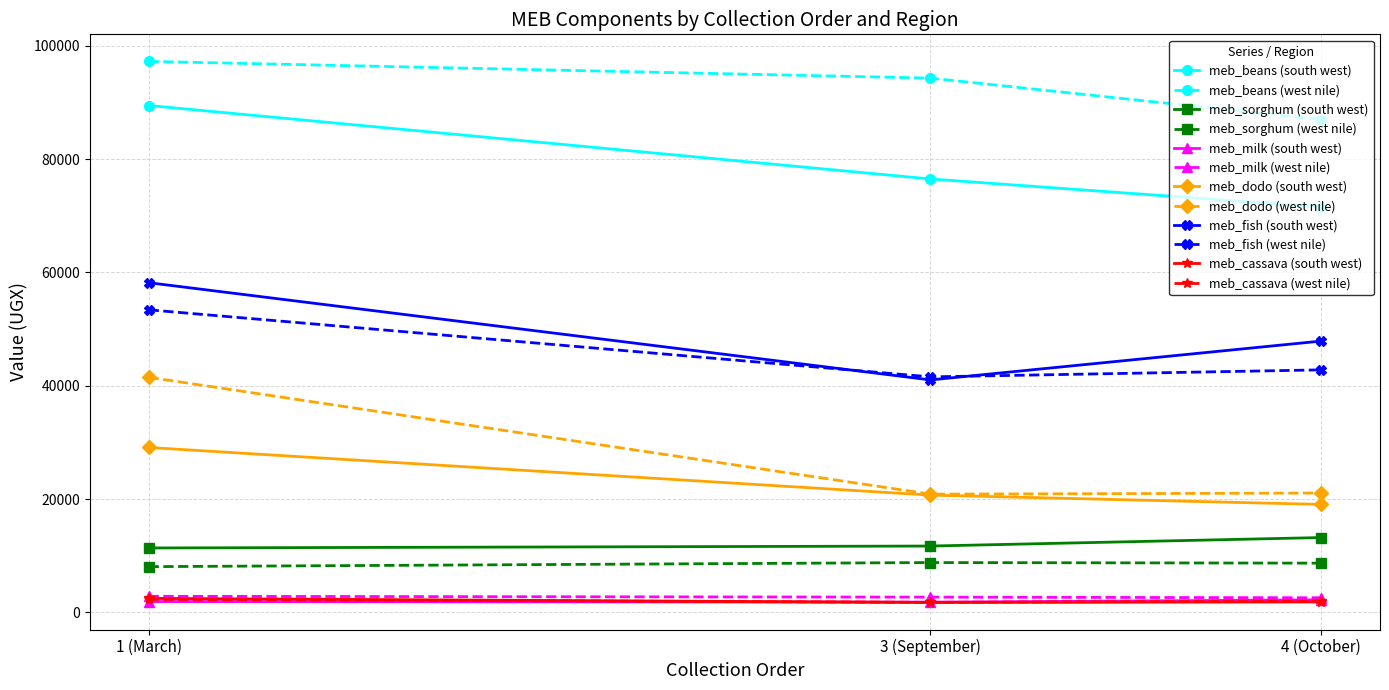

Which category has the lowest value in the meb_fish (south west) series?

3 (September)